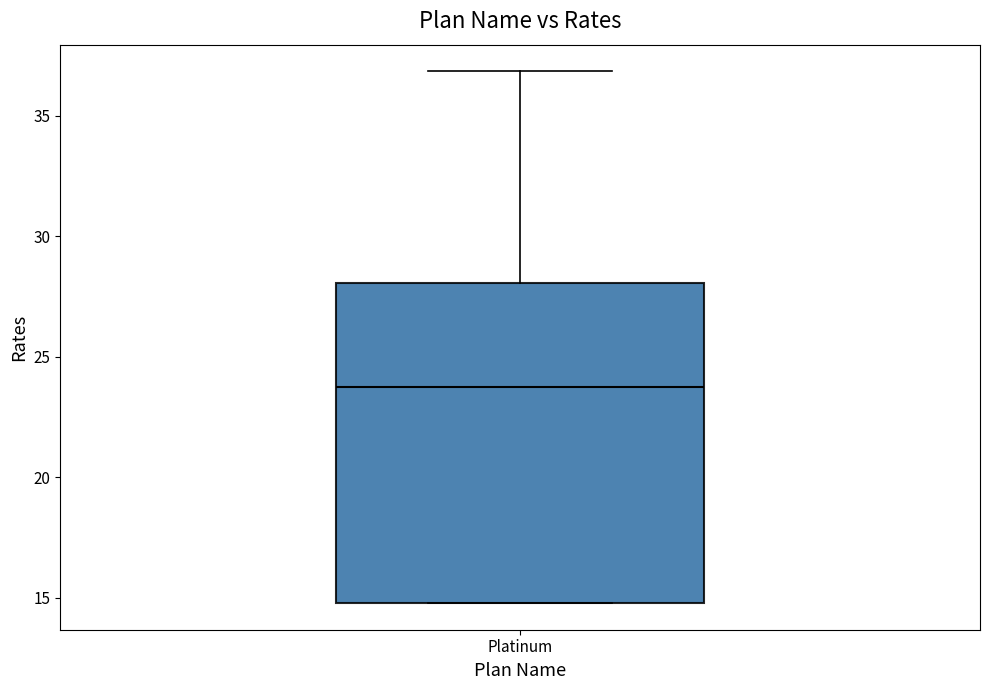

Read this box plot against the y-axis: the position of the median line, the range covered by the box, and the ends of both whiskers. The values are not printed on the chart, so give them approximately, as read against the axis.

median 23.5, box 15.0 to 28.0, whiskers 15.0 to 37.0